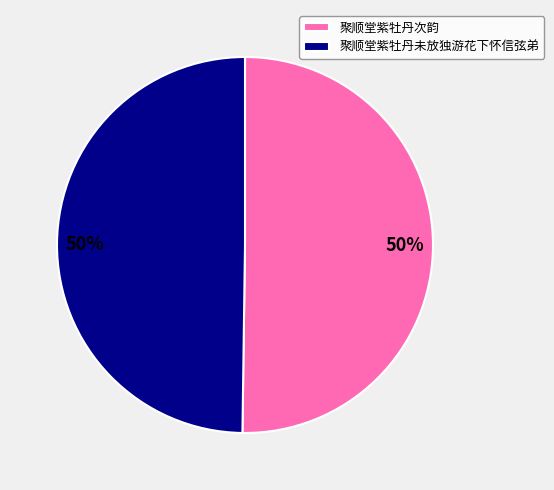

To the nearest percent, what portion does 聚顺堂紫牡丹次韵 represent?

50%